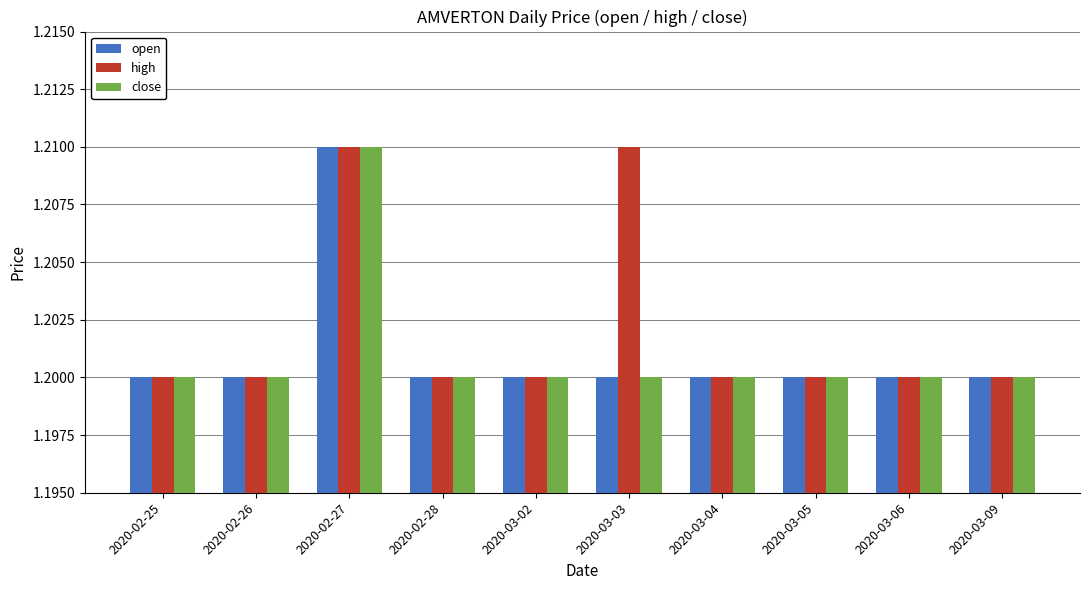

At which label does close reach its peak?

2020-02-27